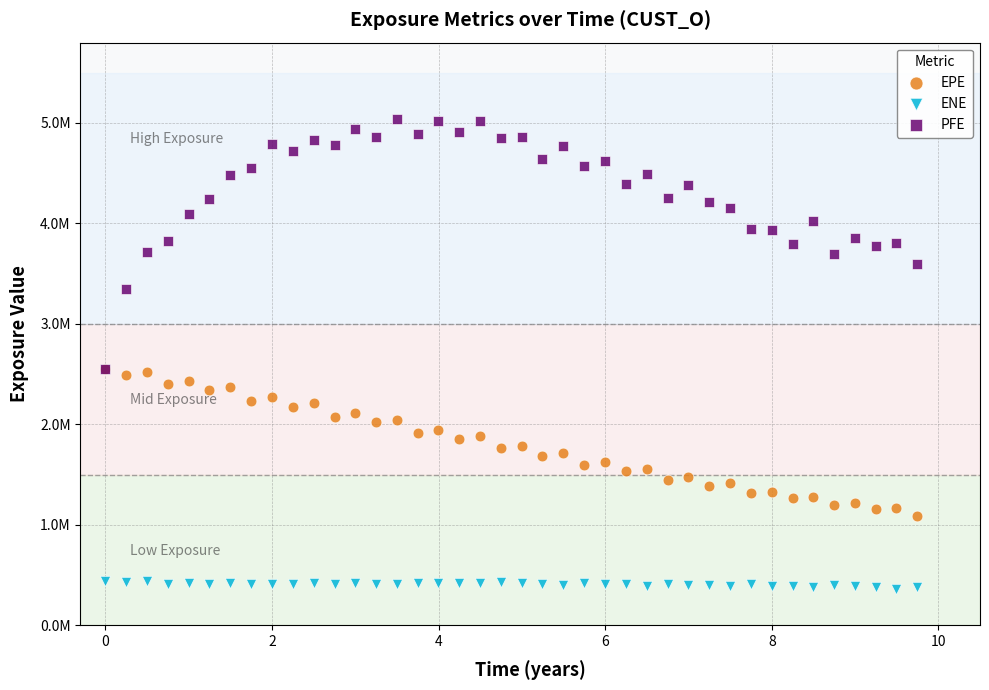

What are all the series names shown in the legend?

EPE, ENE, PFE